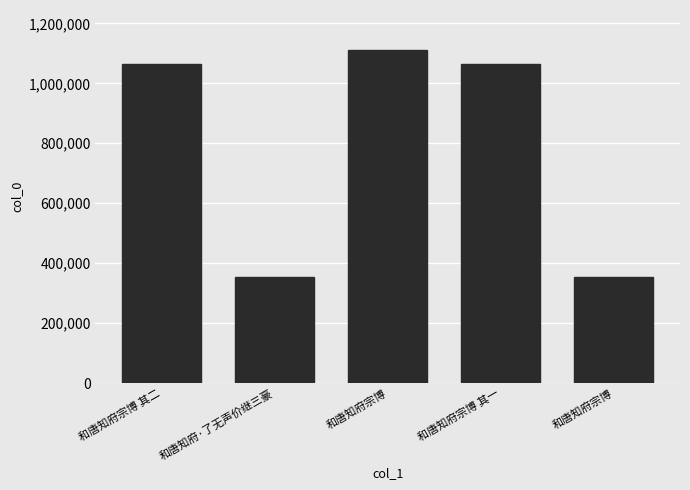

How many data points does each series have?

5